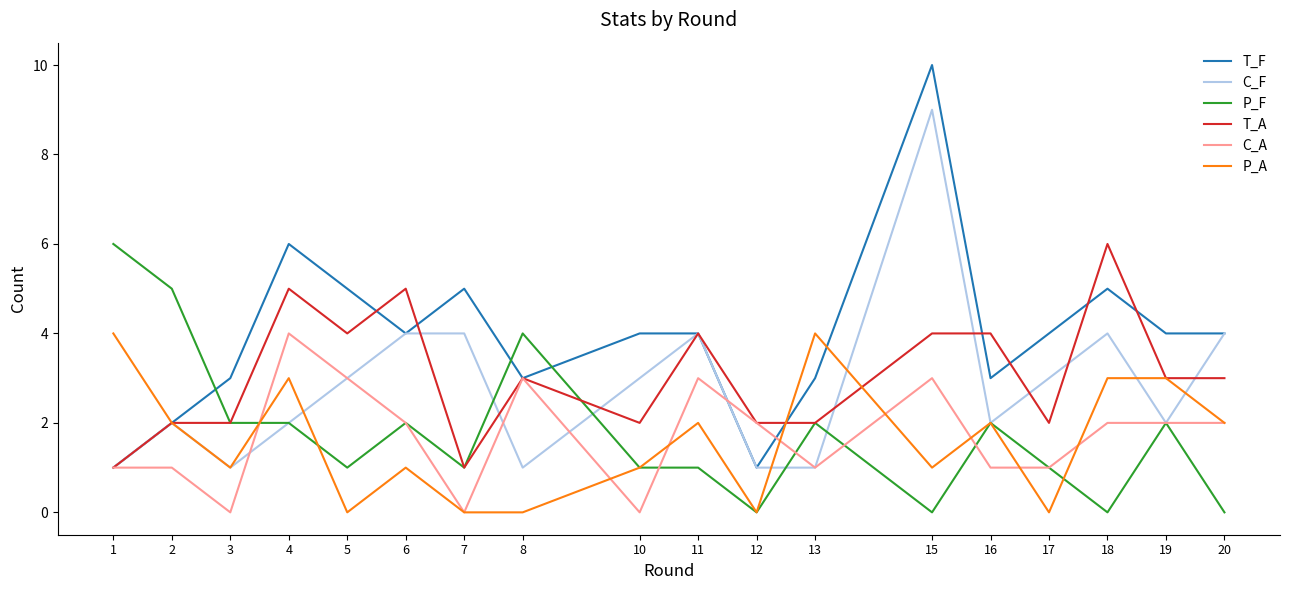

The T_F series shows 3 at 13. True or false?

True